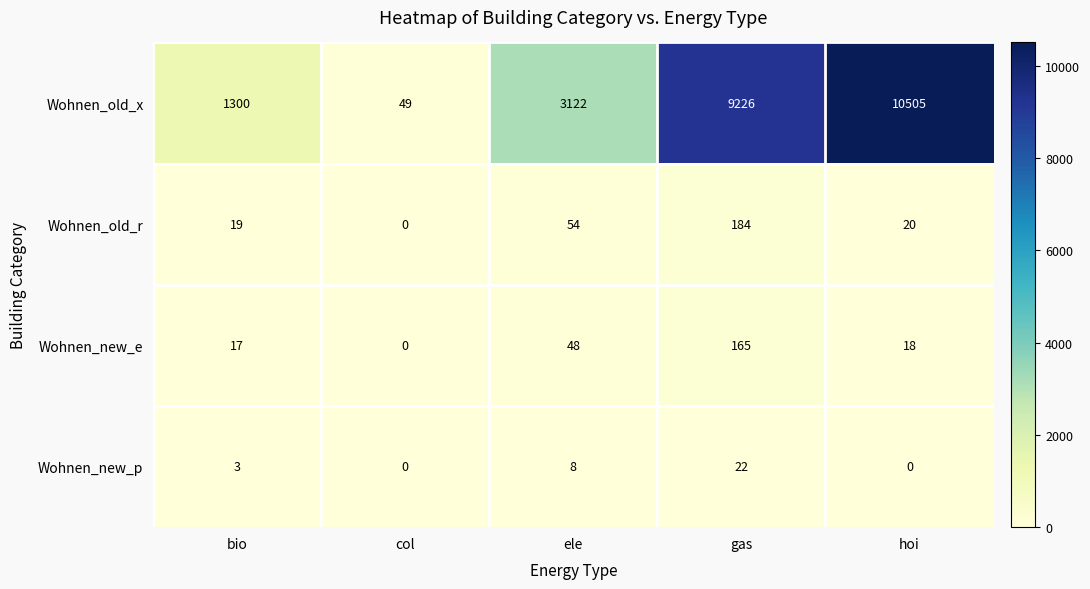

Rank the series at hoi from highest to lowest value.

Wohnen_old_x, Wohnen_old_r, Wohnen_new_e, Wohnen_new_p